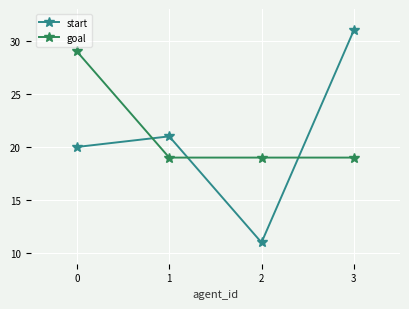

The goal series shows 25 at 2. True or false?

False